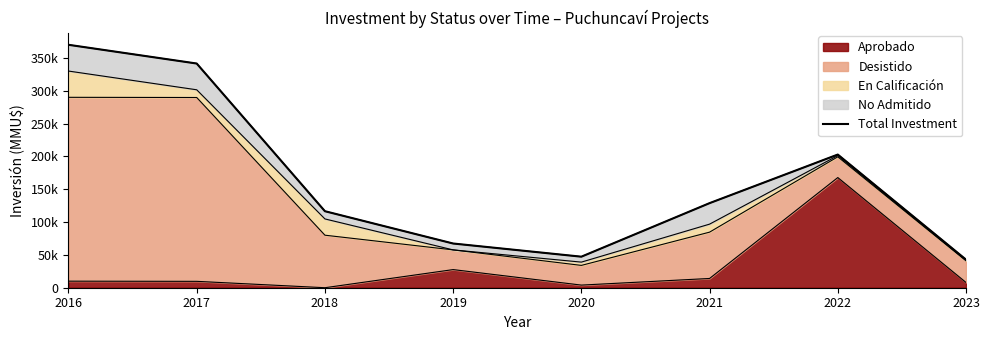

Reading left to right, transcribe all the data shown in this chart.

2016=370000	2017=341470	2018=116536	2019=67335	2020=47274	2021=128830	2022=202828	2023=42807